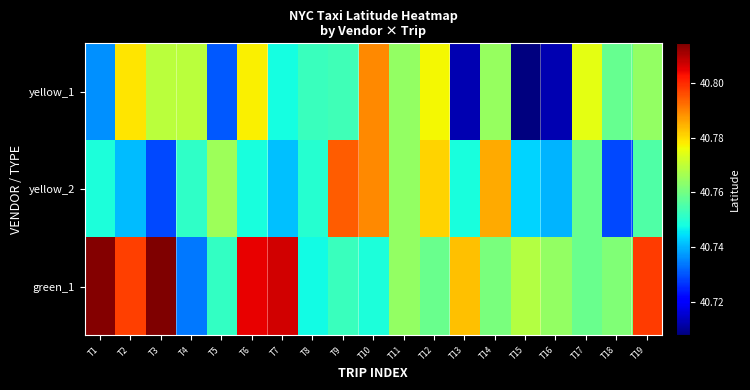

How many series are shown in this chart?

3